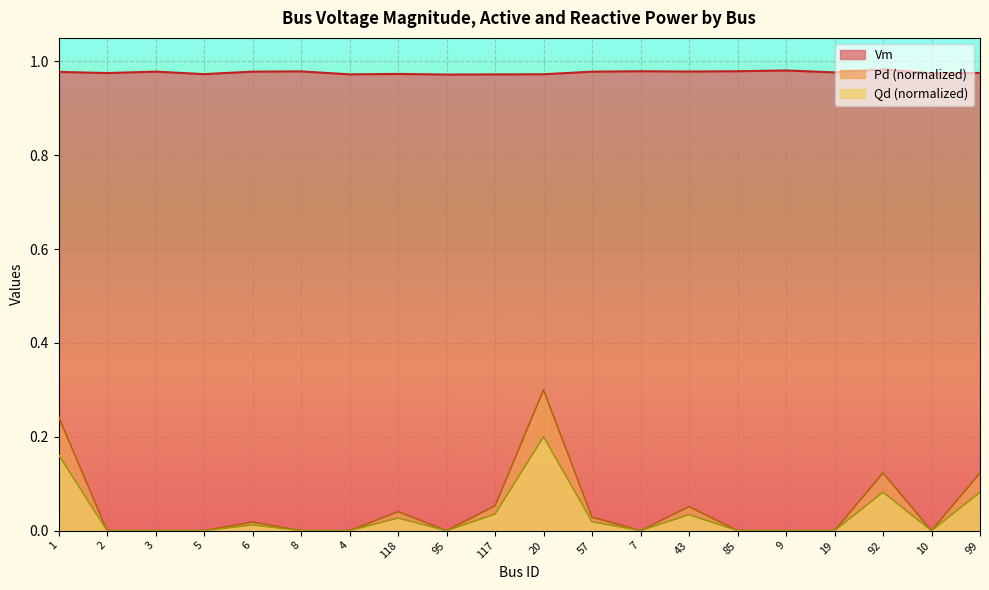

At which category does Vm reach its first local peak?

3